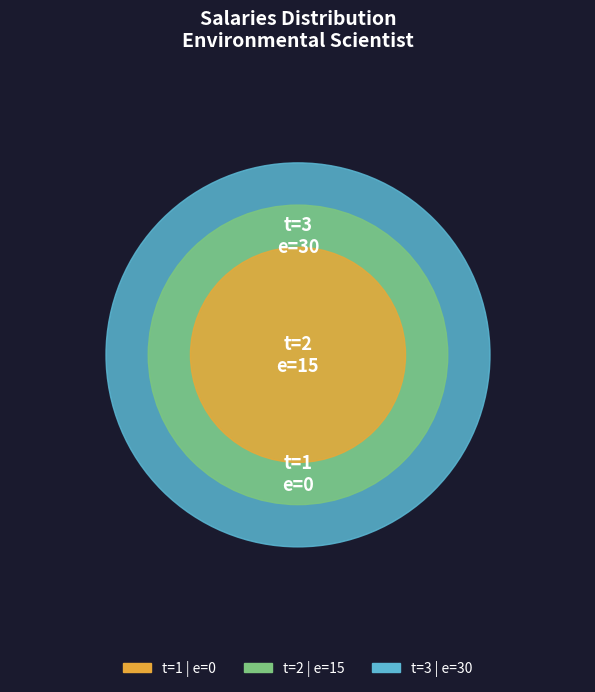

To the nearest percent, what is the average slice percentage?

33%